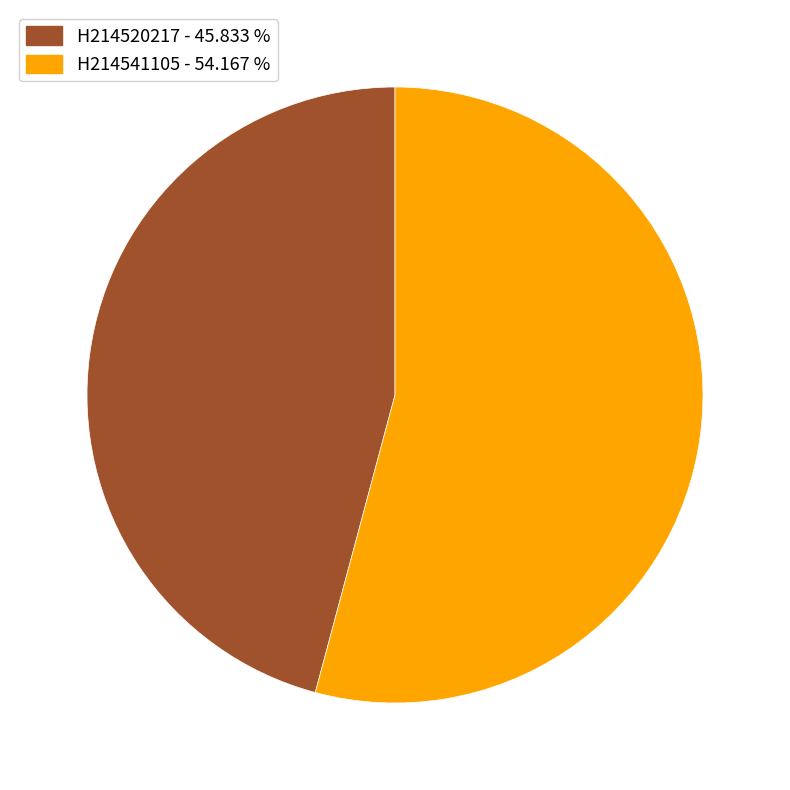

What is the smallest slice in the pie chart?

H214520217